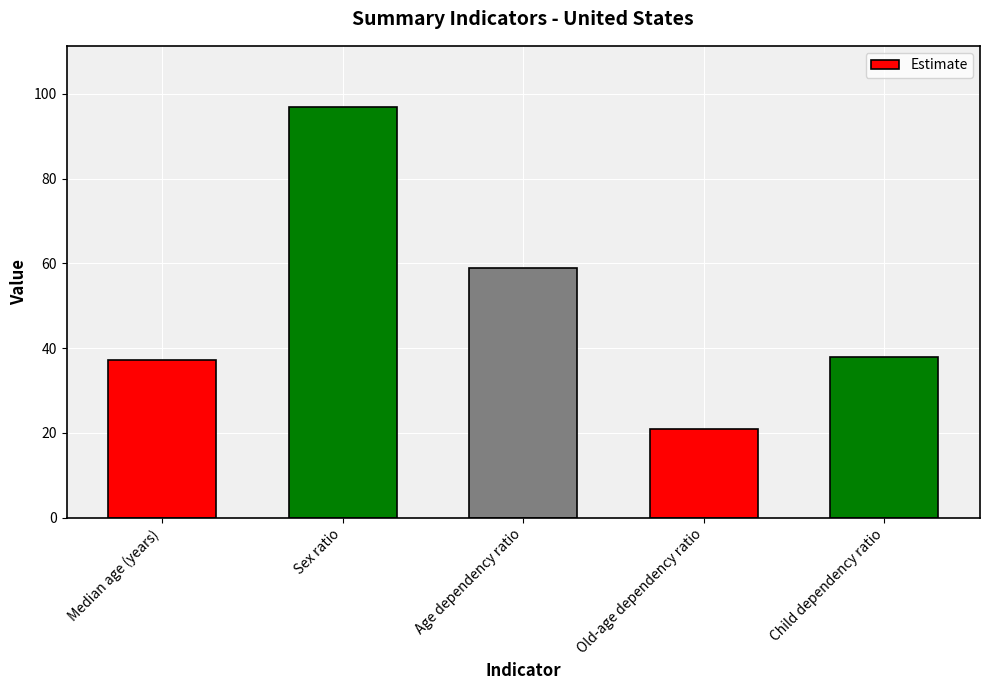

What is the minimum value shown in the chart?

20.9